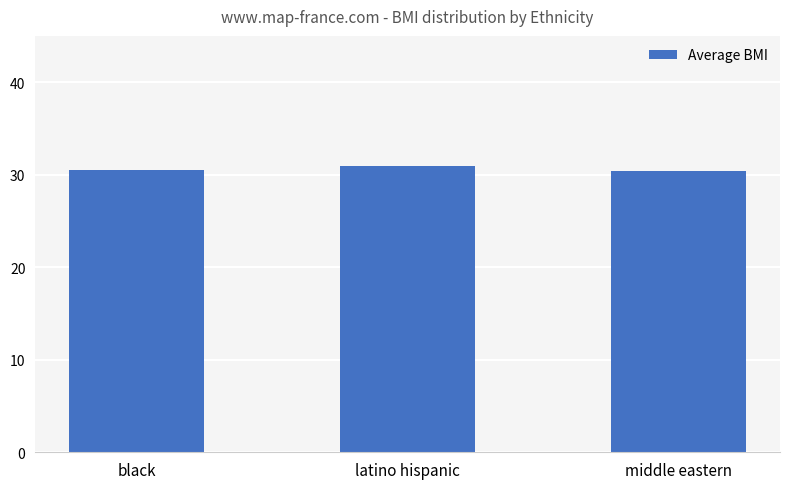

What value does the data have at middle eastern?

30.4